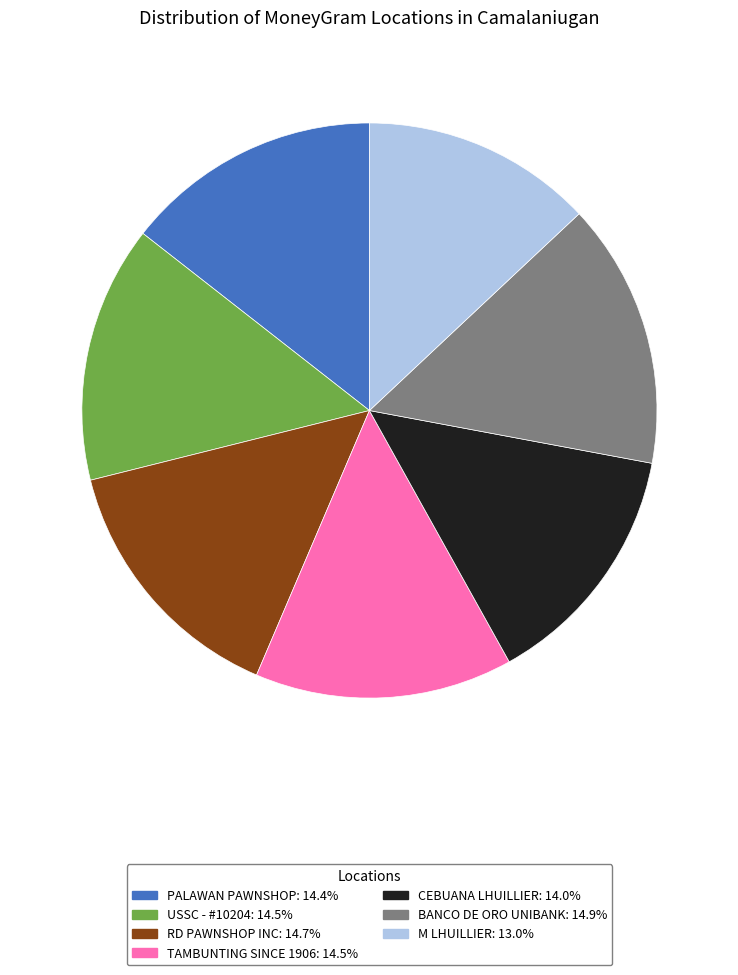

Approximately how many times larger is the value at PALAWAN PAWNSHOP compared to USSC - #10204?

1.0